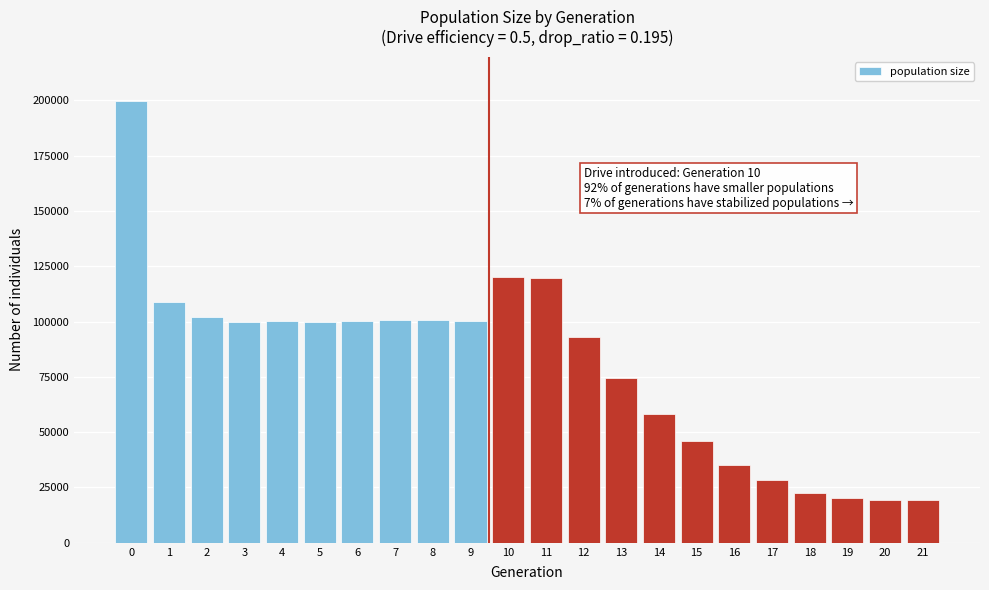

What is the value of the 16th bar from the left?

46098